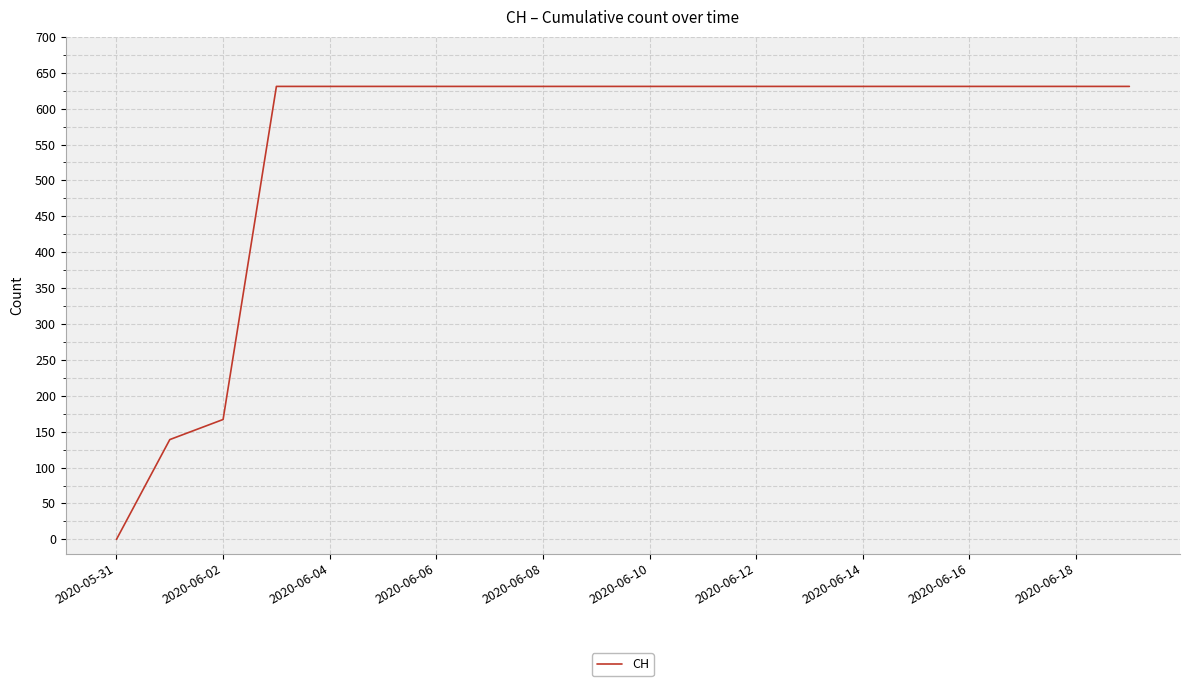

What is the greatest value displayed?

631